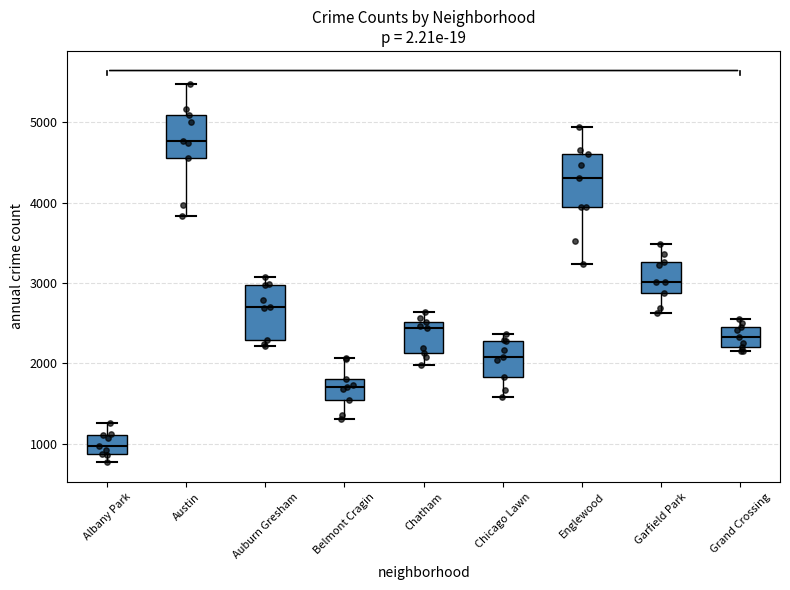

Which box has the lowest median line?

Albany Park